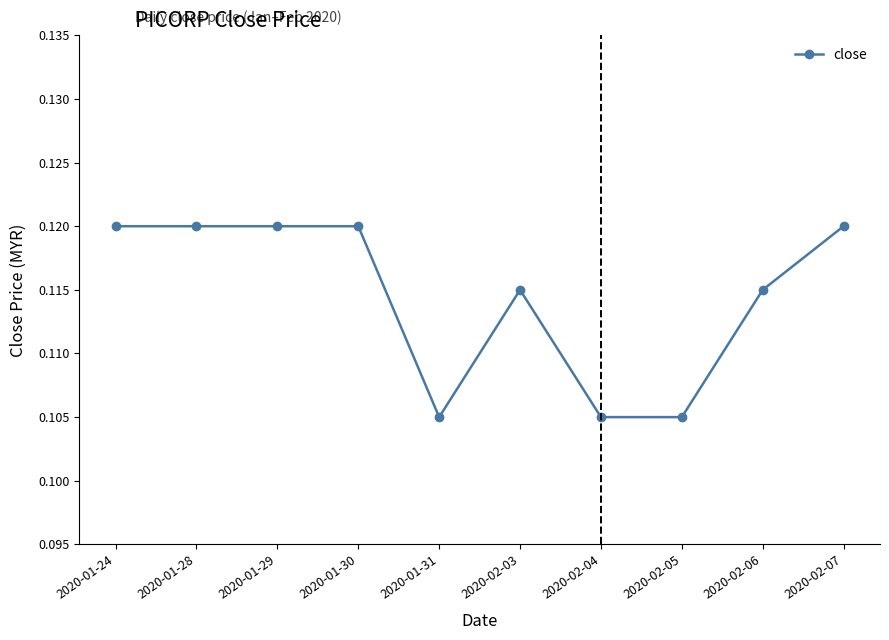

True or false: the data has more than 0 interior local peaks.

True